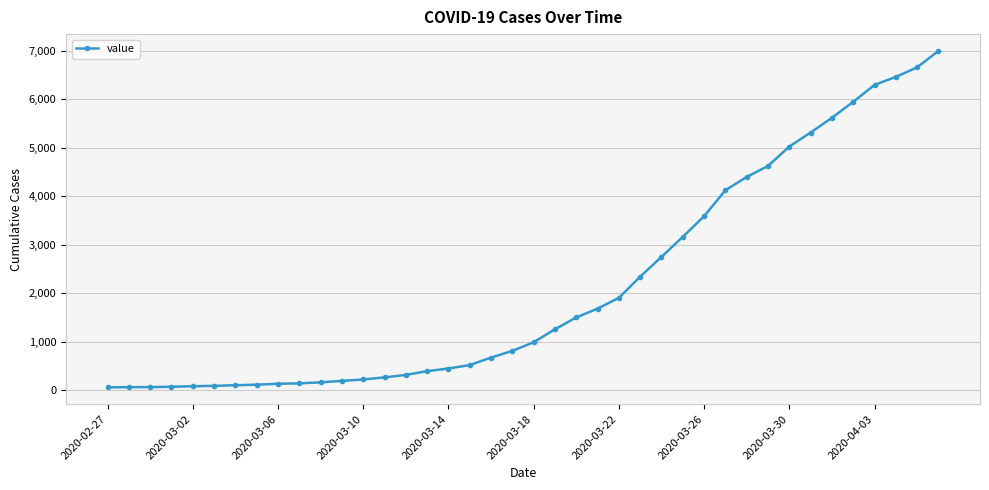

What is the greatest value displayed?

6995